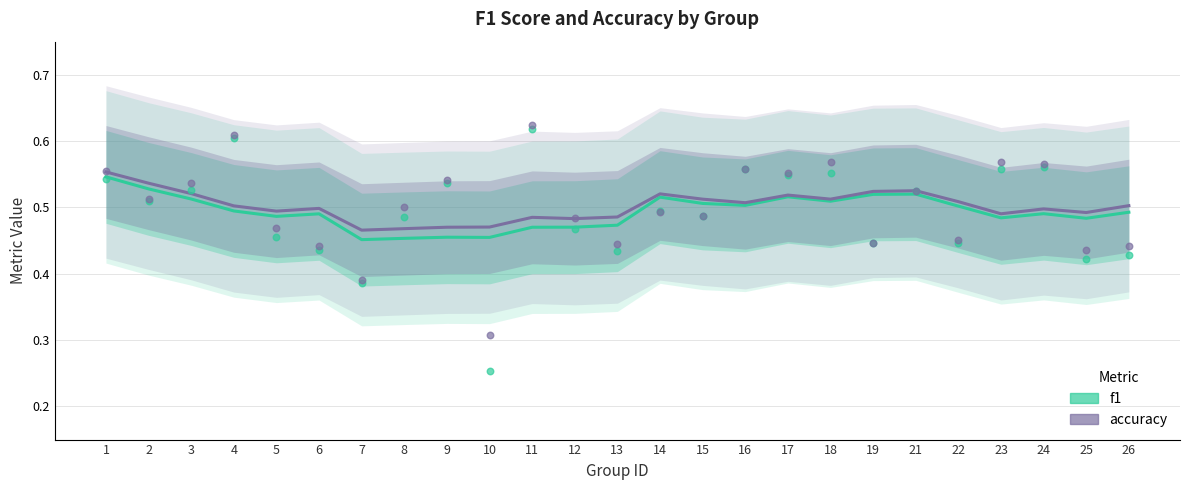

Which series reaches the maximum Y coordinate?

accuracy